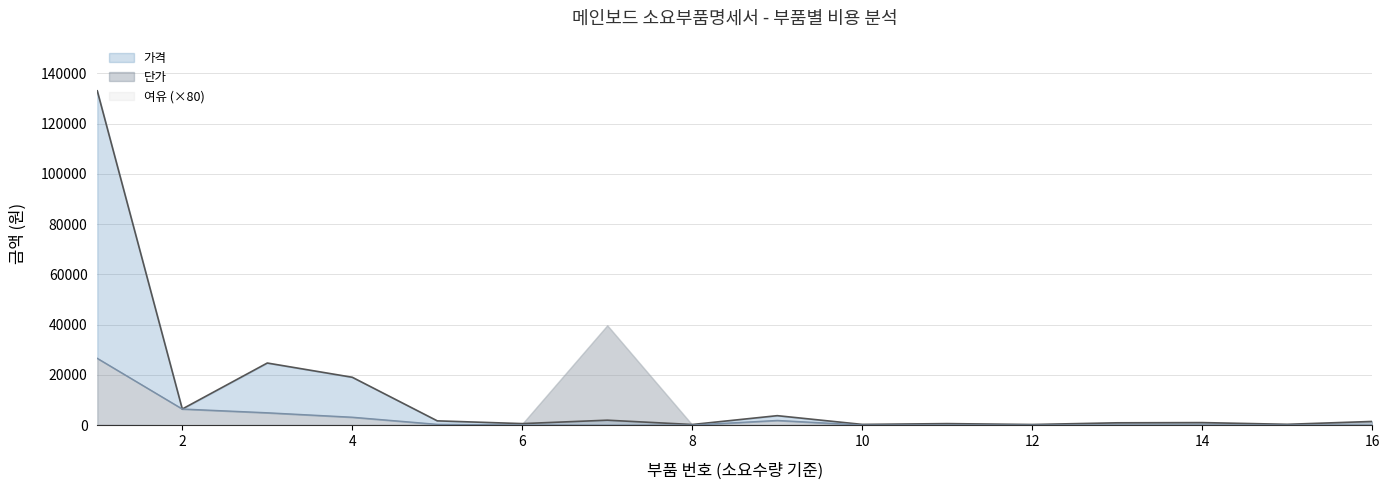

Rank the series by their maximum value, from lowest to highest.

단가, 가격